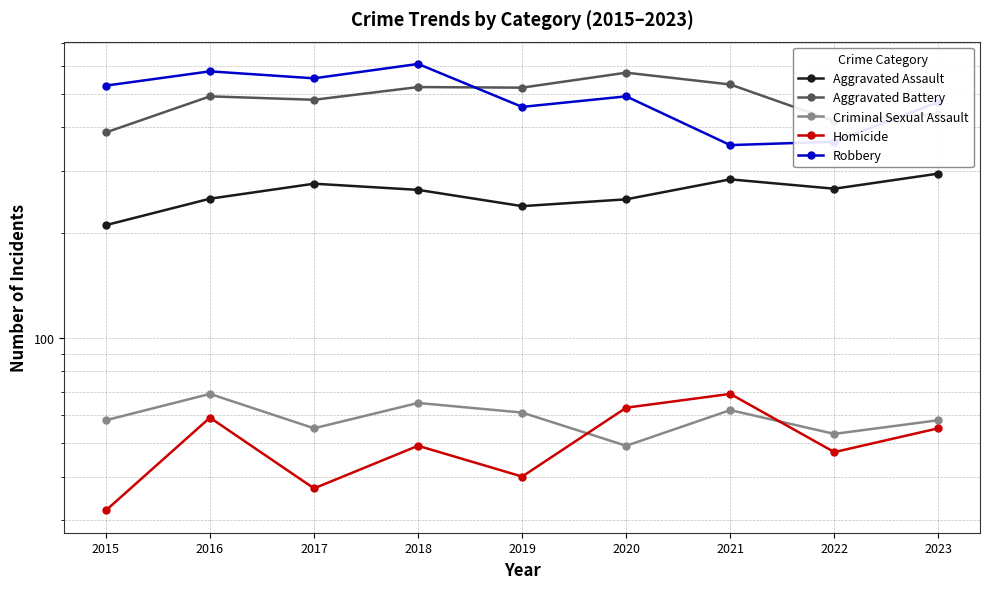

True or false: Robbery and Aggravated Battery intersect in this chart.

True